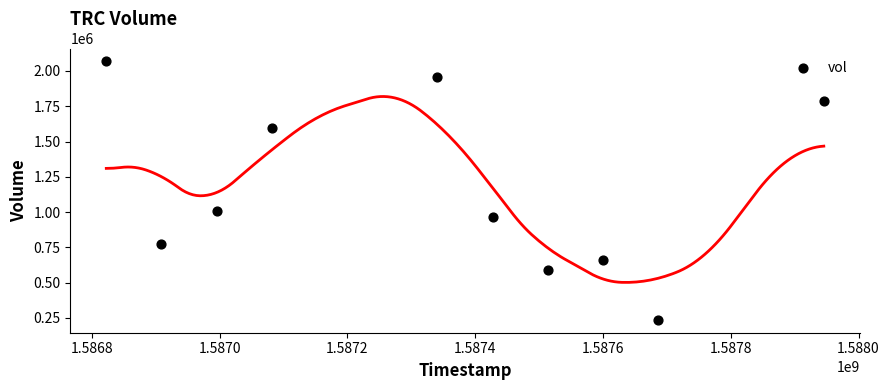

What is the range of Y values (max minus min)?

1830600